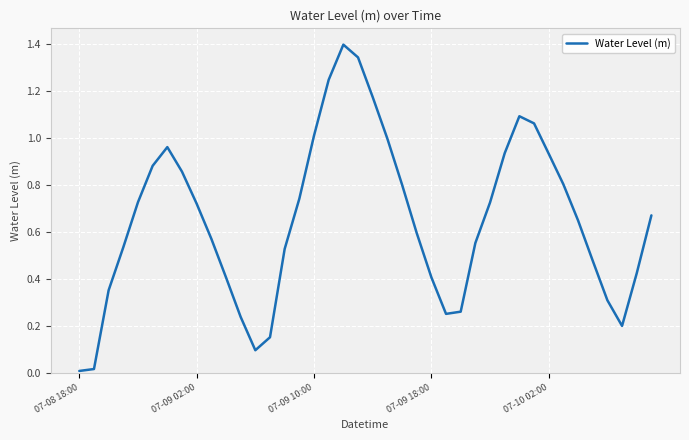

What is the greatest value displayed?

1.4